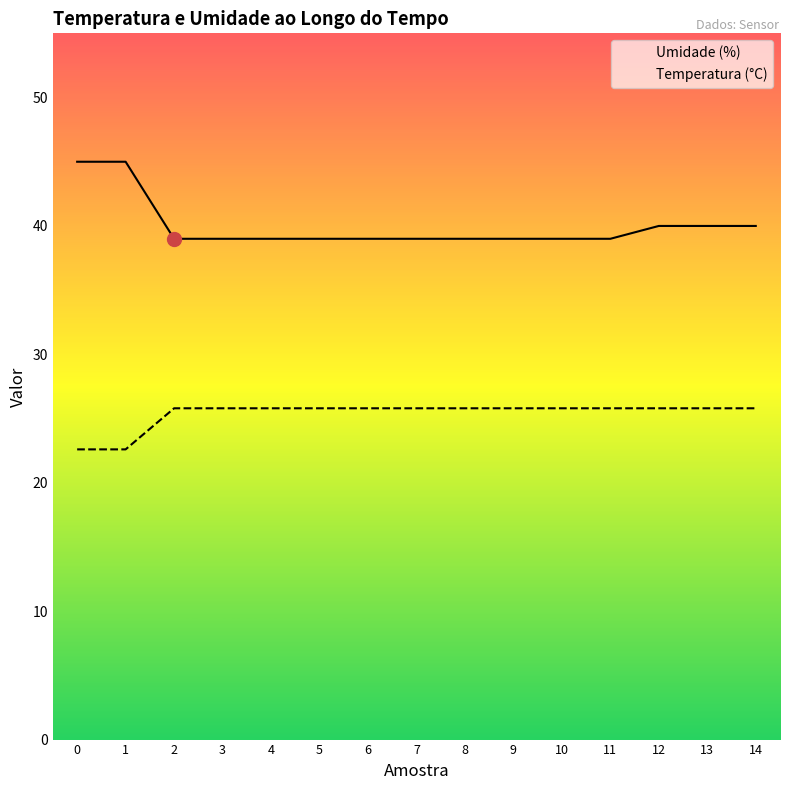

Where is Umidade (%) nearest to the value 42?

12